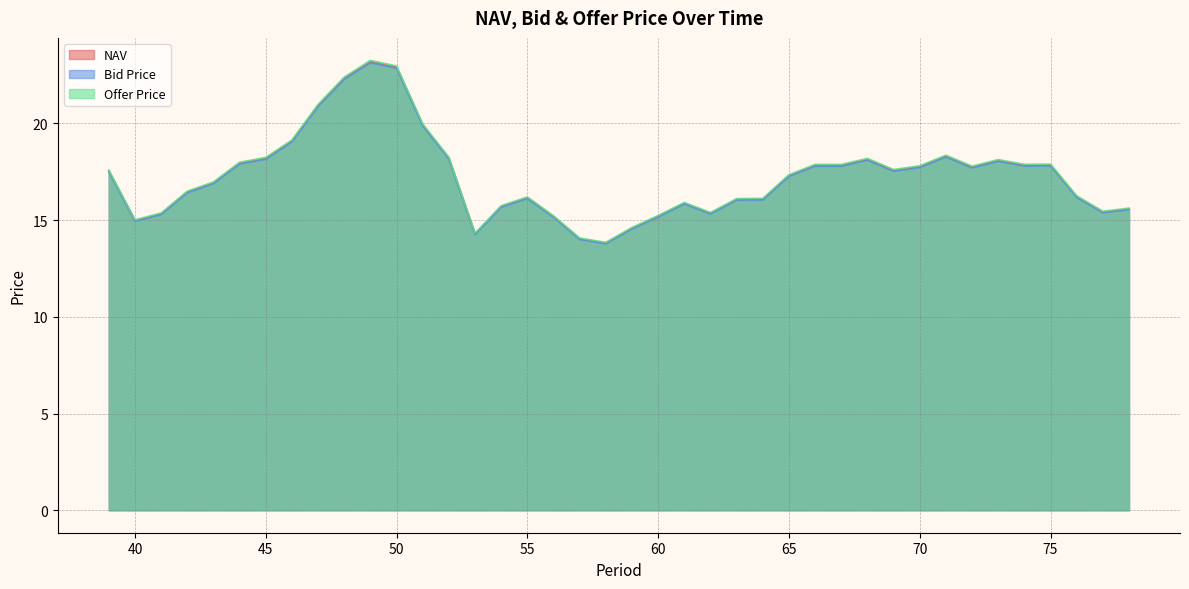

At which label is Offer Price closest to 18?

44